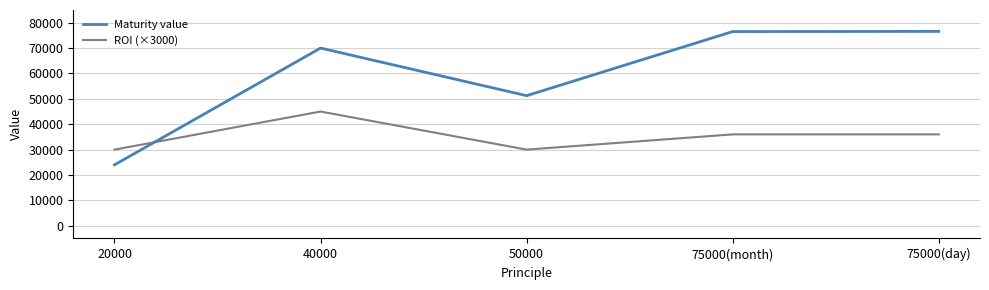

At which label is Maturity value closest to 50283?

50000